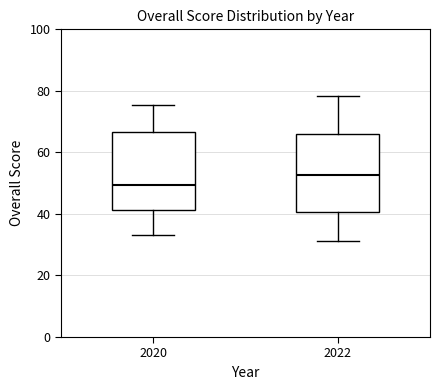

Reading left to right, read every box against the y-axis: the position of its median line, the range the box covers, and the ends of its whiskers. The values are not printed on the chart, so give them approximately, as read against the axis.

2020: median 50, box 42 to 66, whiskers 34 to 76
2022: median 52, box 40 to 66, whiskers 32 to 78